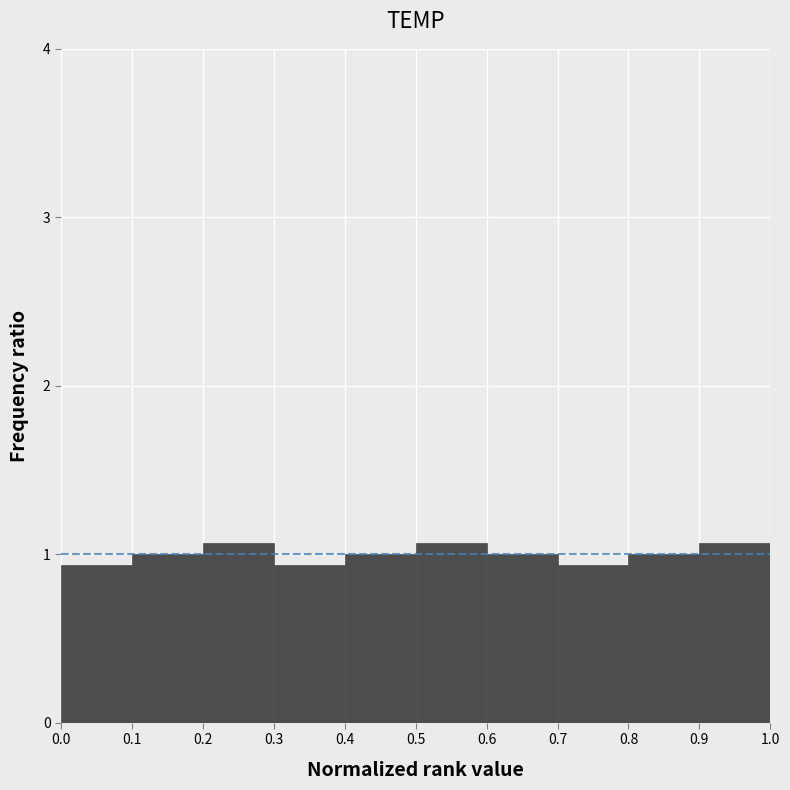

How tall is the bar that spans 0.1 to 0.2 on the x-axis? The values are not printed on the chart, so give them approximately, as read against the axis.

1.0